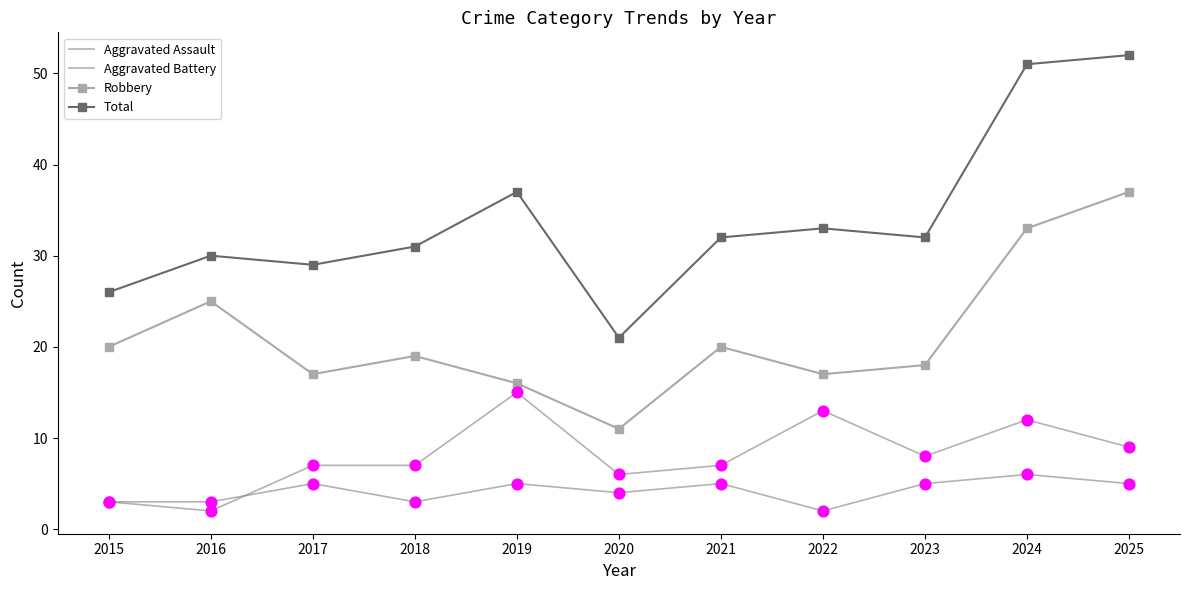

What is the total value across all series at 2024?

102